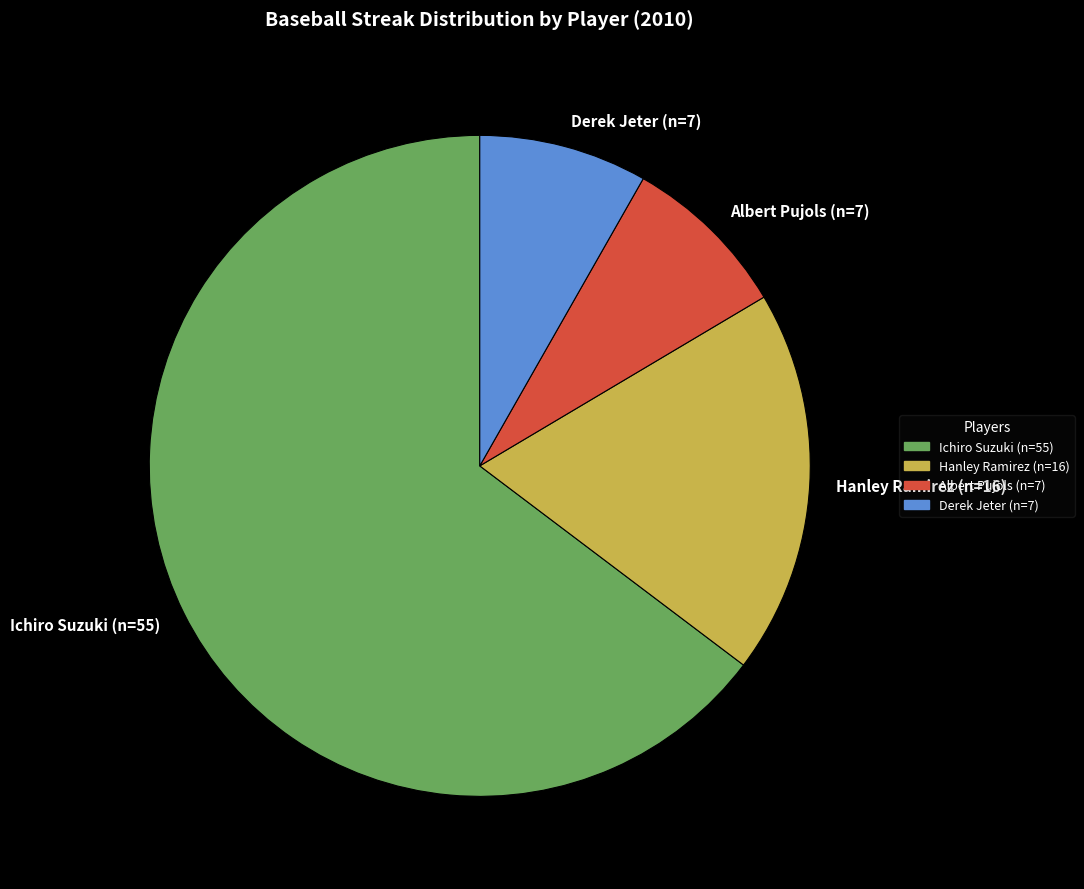

What is the majority slice?

Ichiro Suzuki